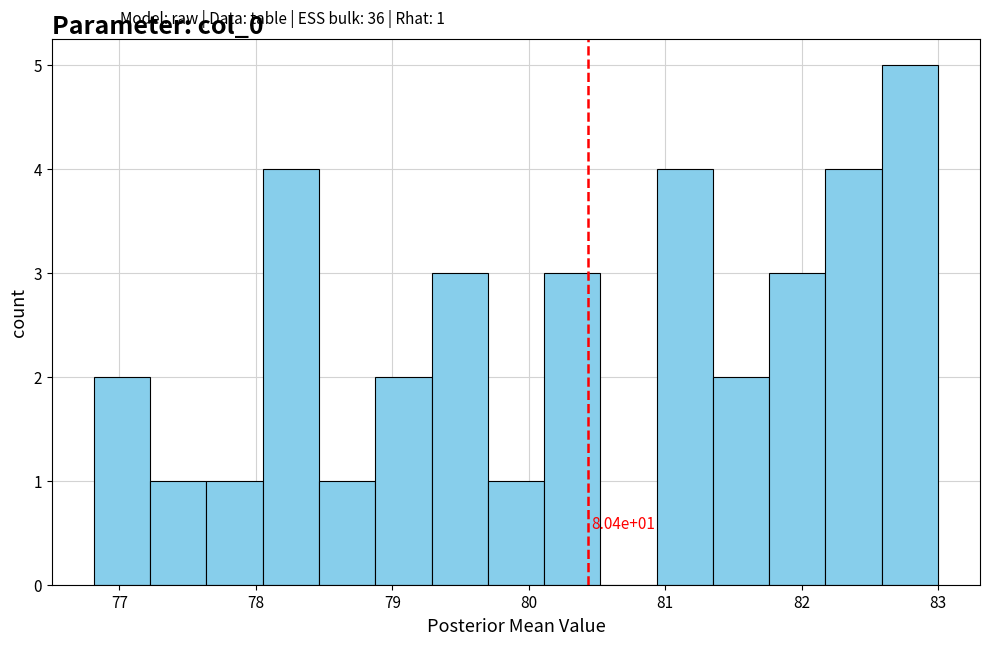

Which range on the x-axis has the tallest bar?

82.6 to 83.0